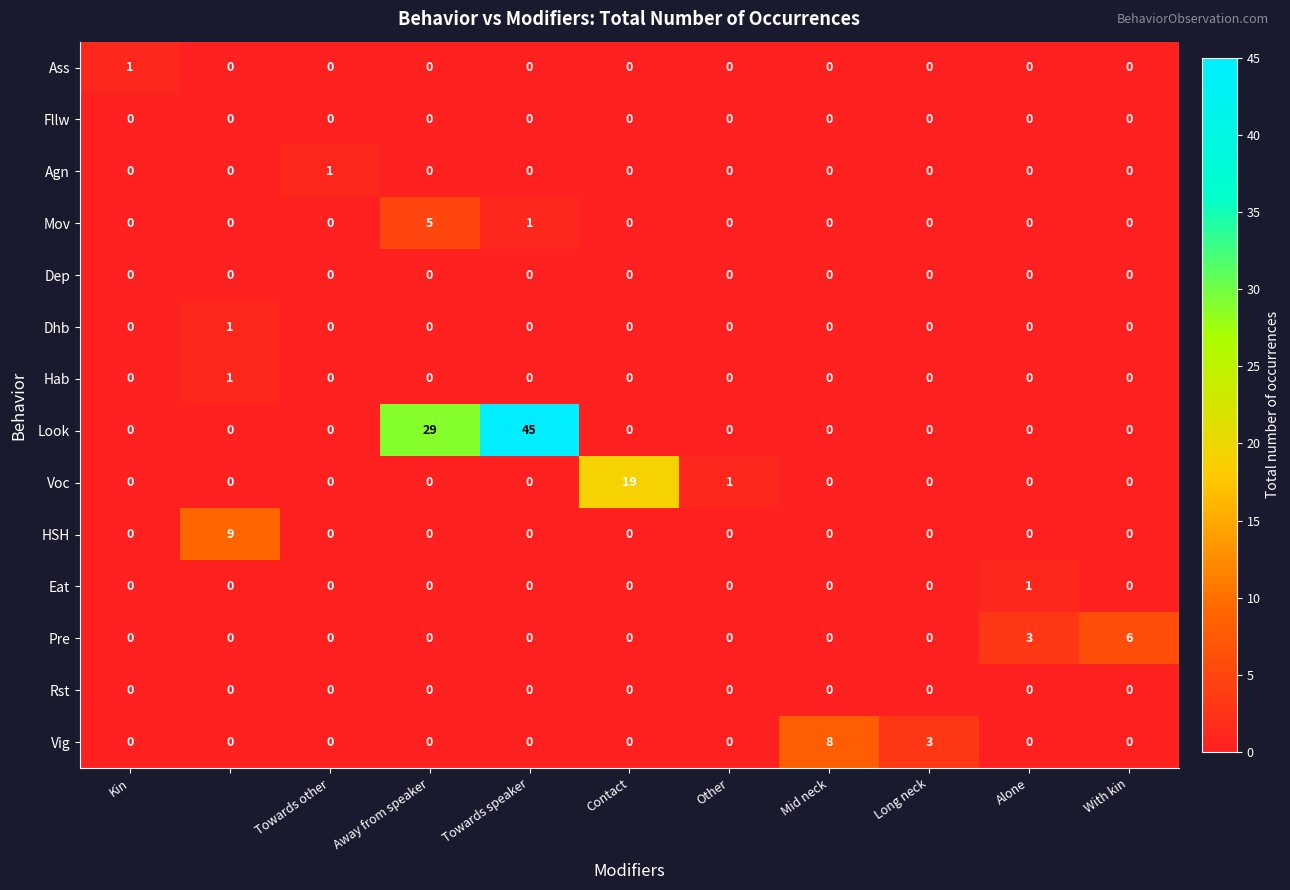

What is the sum of all Look values?

74